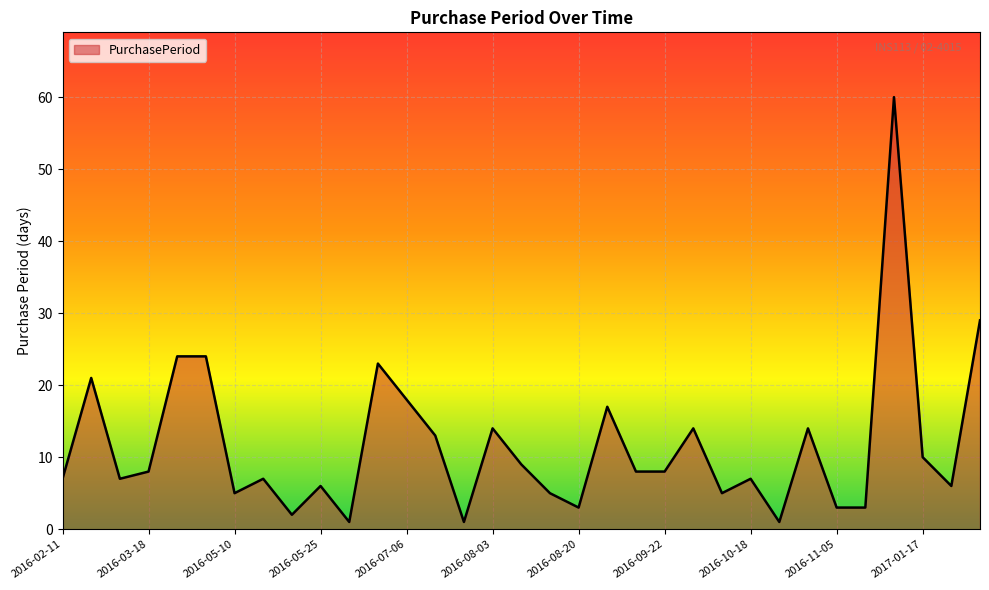

What is the greatest value displayed?

60